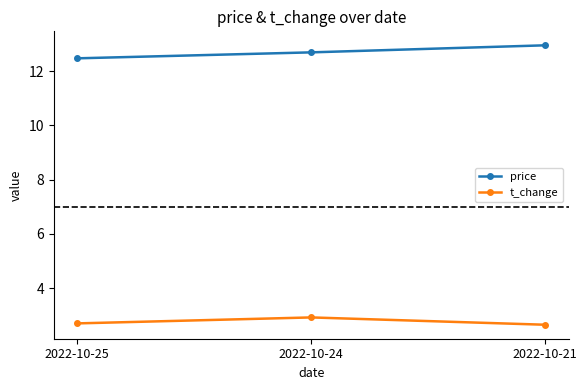

Which label corresponds to the largest value in the chart?

2022-10-21